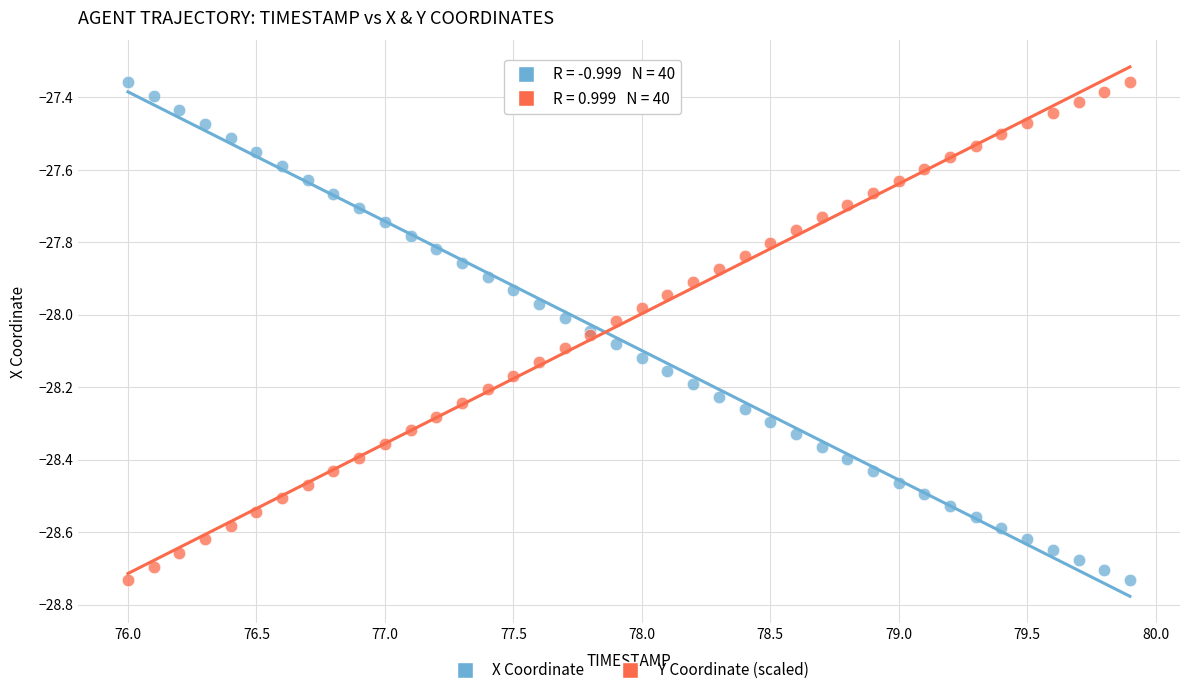

What is the X range (max minus min) for the scatter plot?

3.9